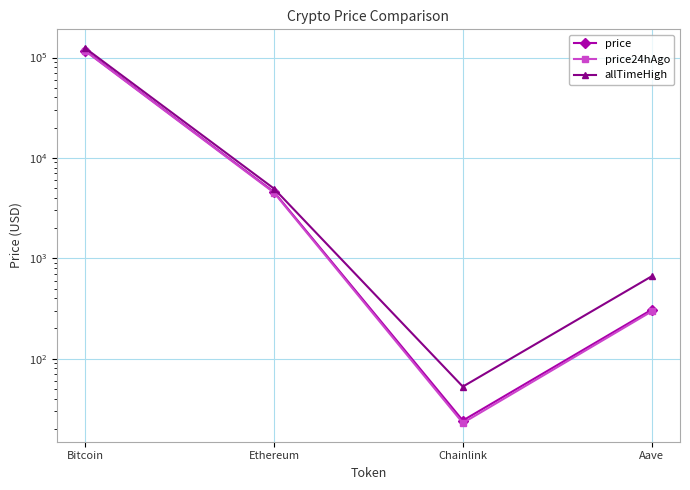

What is the difference between the price24hAgo values at Bitcoin and Aave?

115937.2